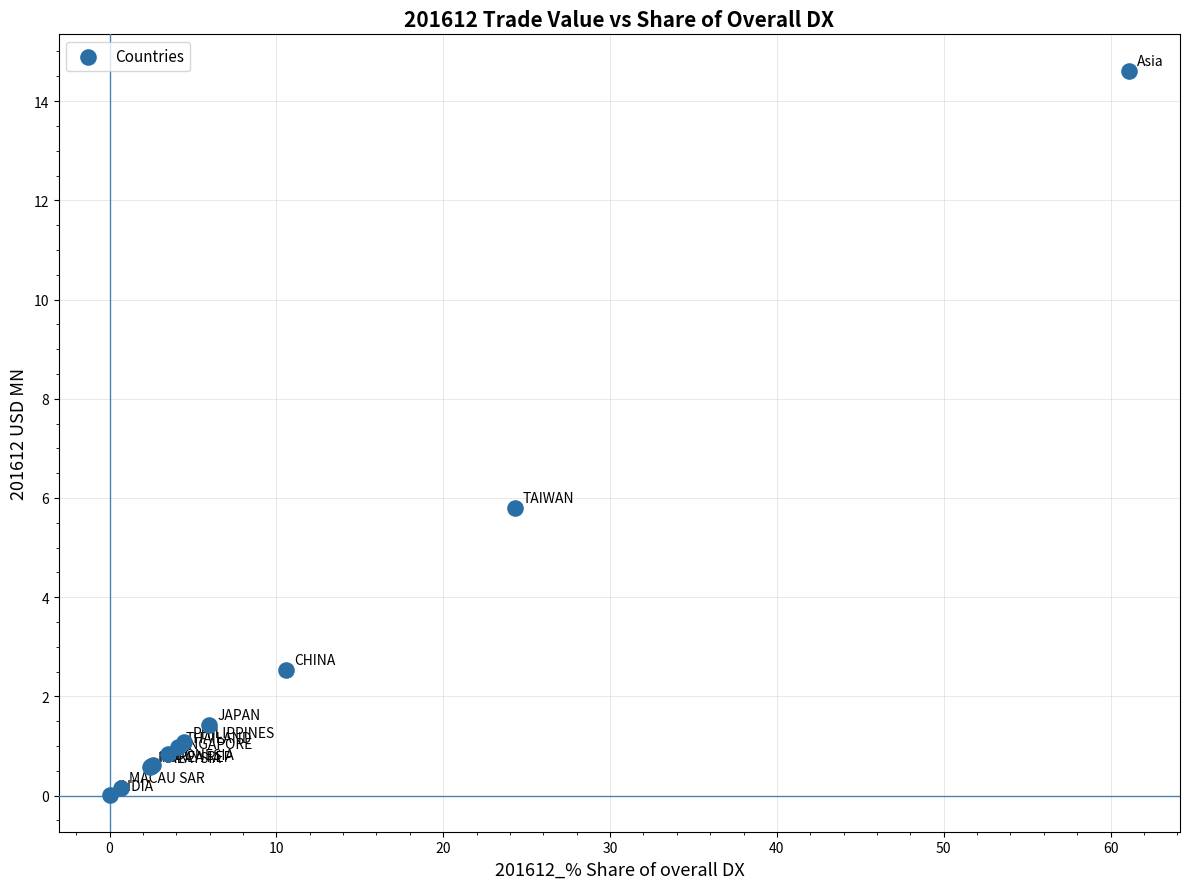

What Y value in the scatter plot is closest to 7?

5.8